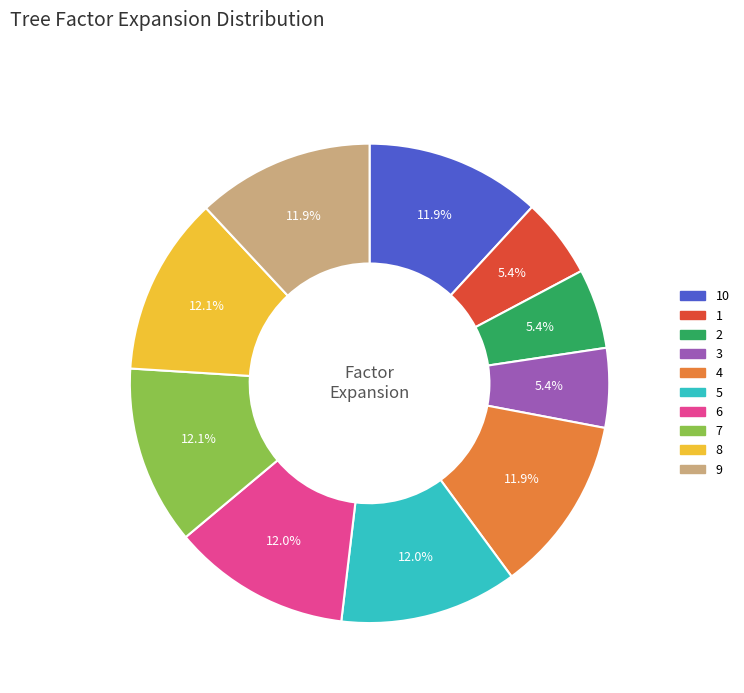

Is there any slice that represents more than half of the pie?

No